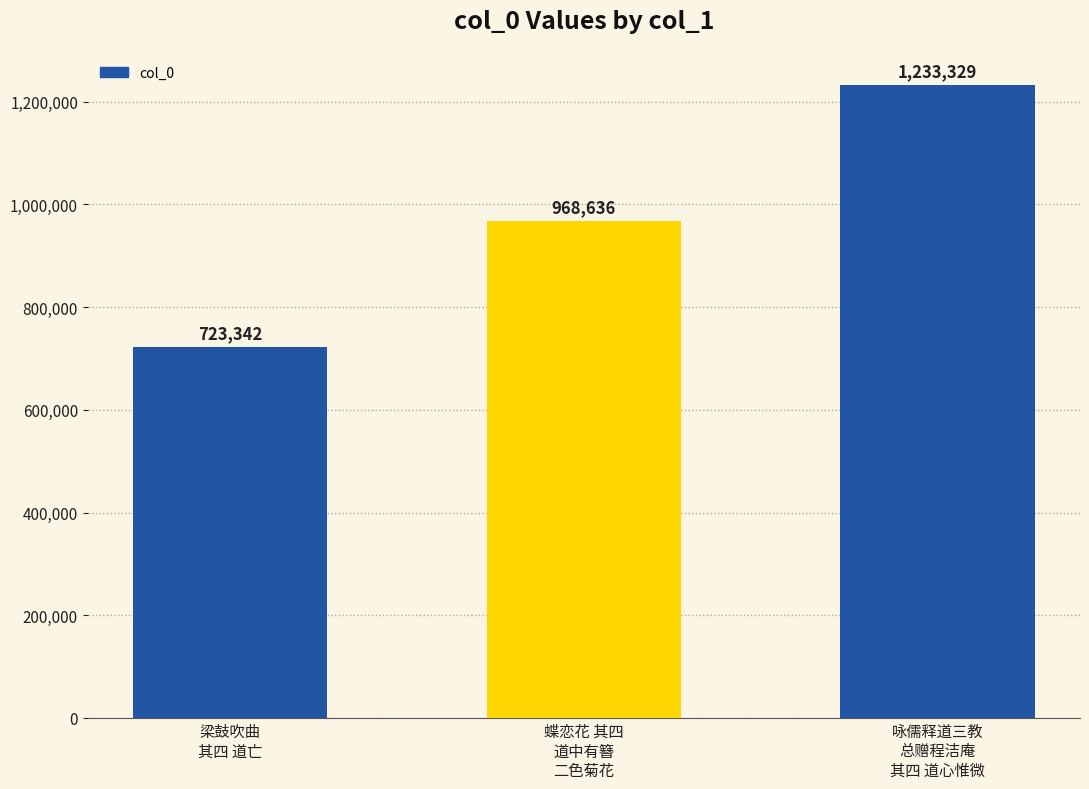

What is the smallest value displayed?

723342